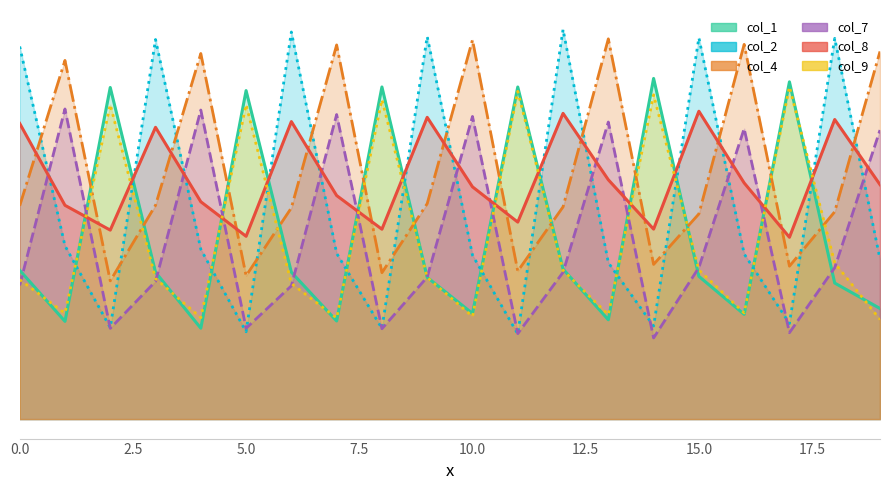

After their last crossing, which series has the higher values: col_9 or col_1?

col_1